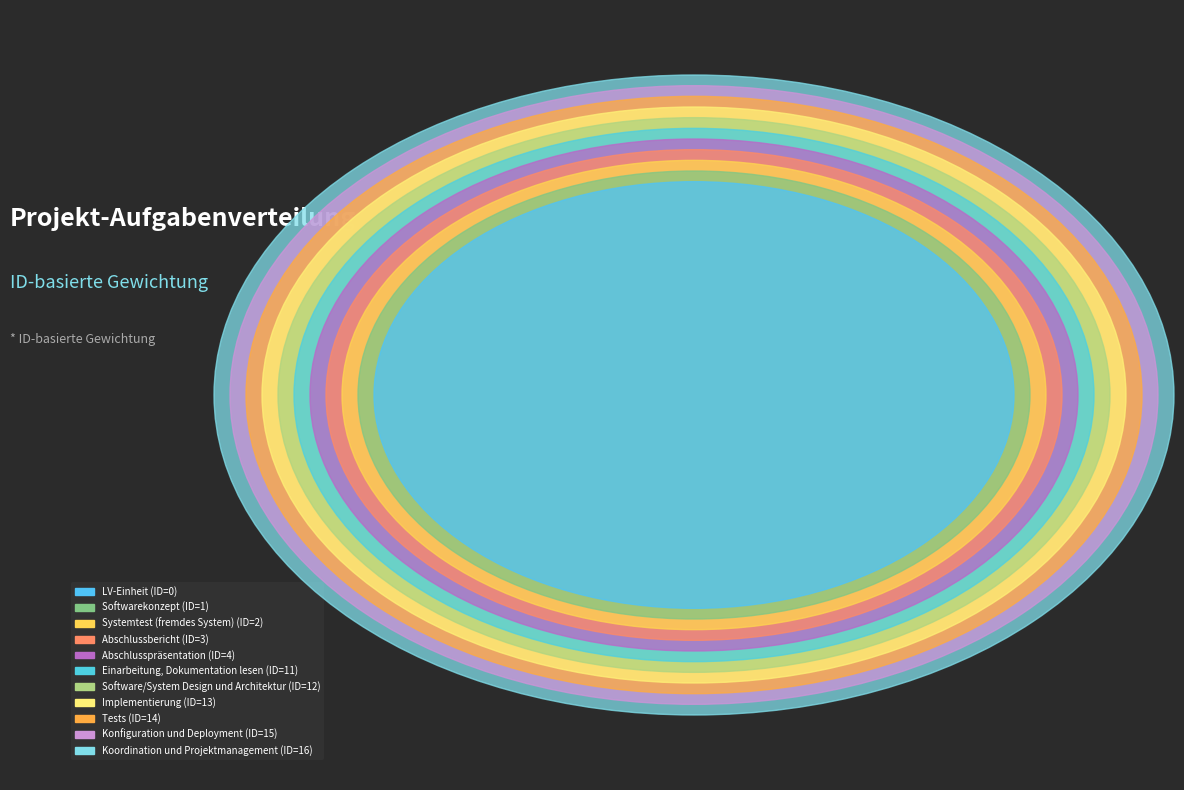

Which category has the biggest portion of the pie?

Koordination und Projektmanagement